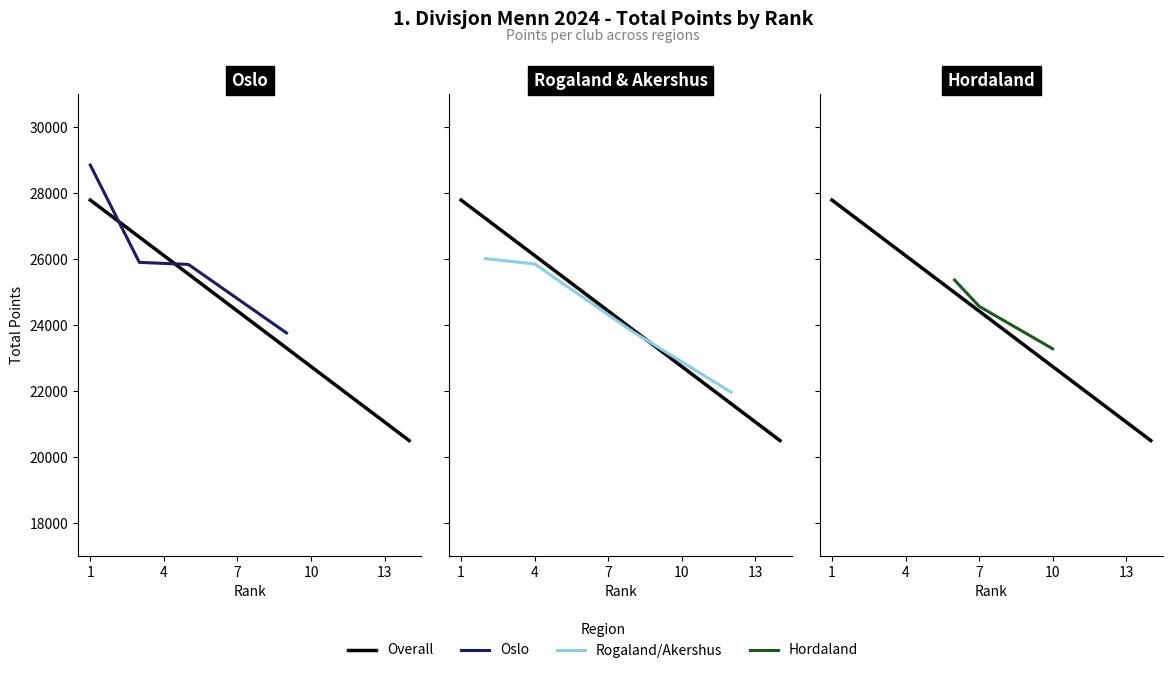

Is it true that the value at Norna-Salhus IL is 25362?

True